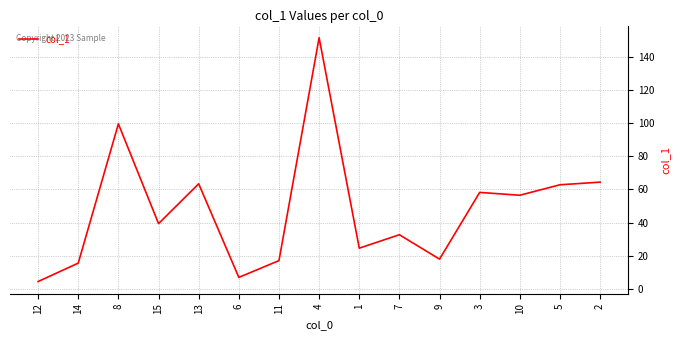

What is the difference between the values at 3 and 12?

53.7